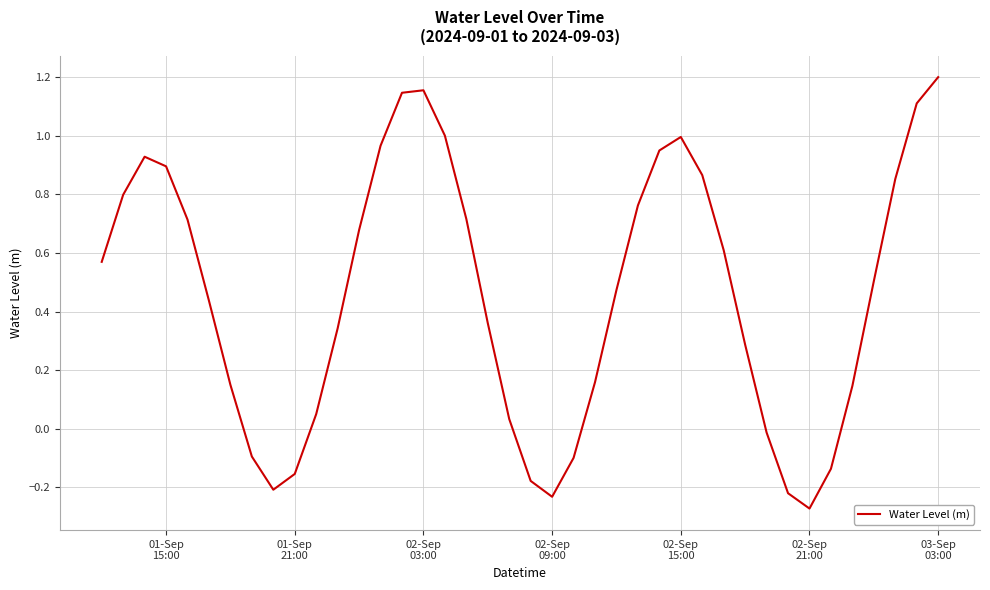

What is the difference between the maximum and minimum values?

1.5